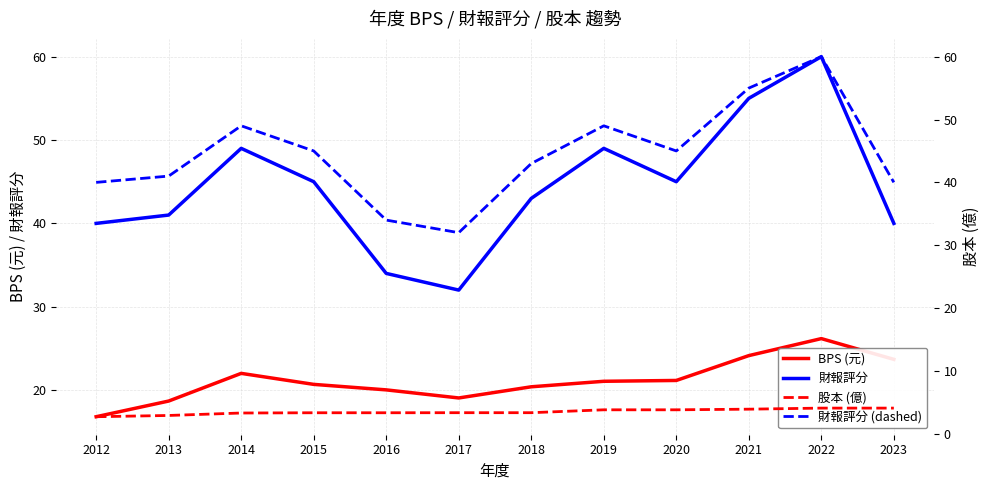

Which series has the largest total across all categories?

財報評分